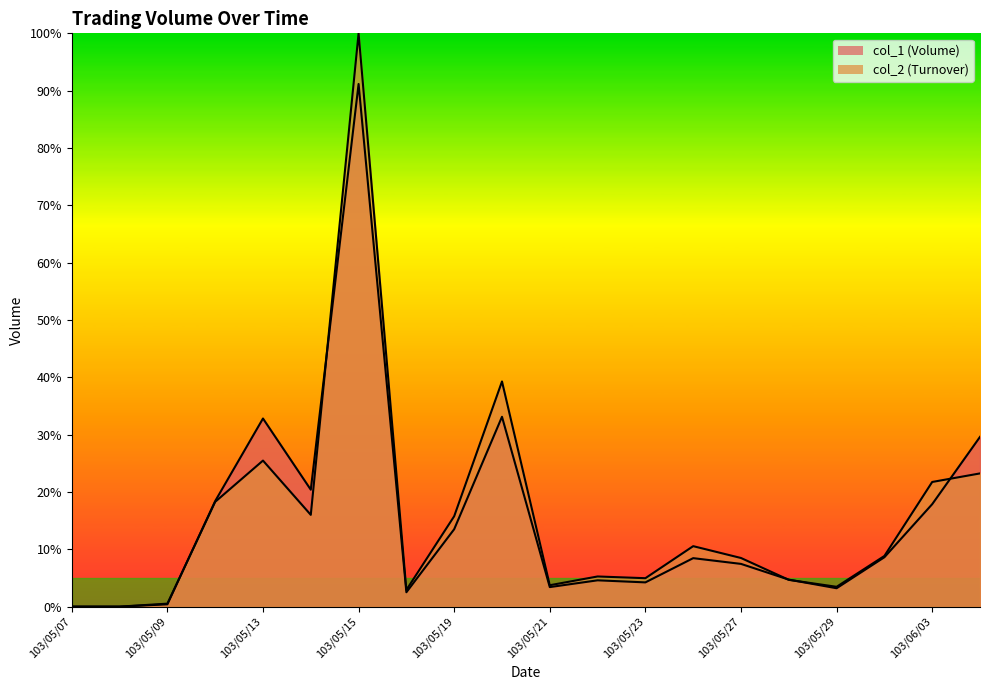

What are all the series names shown in the legend?

col_1, col_2